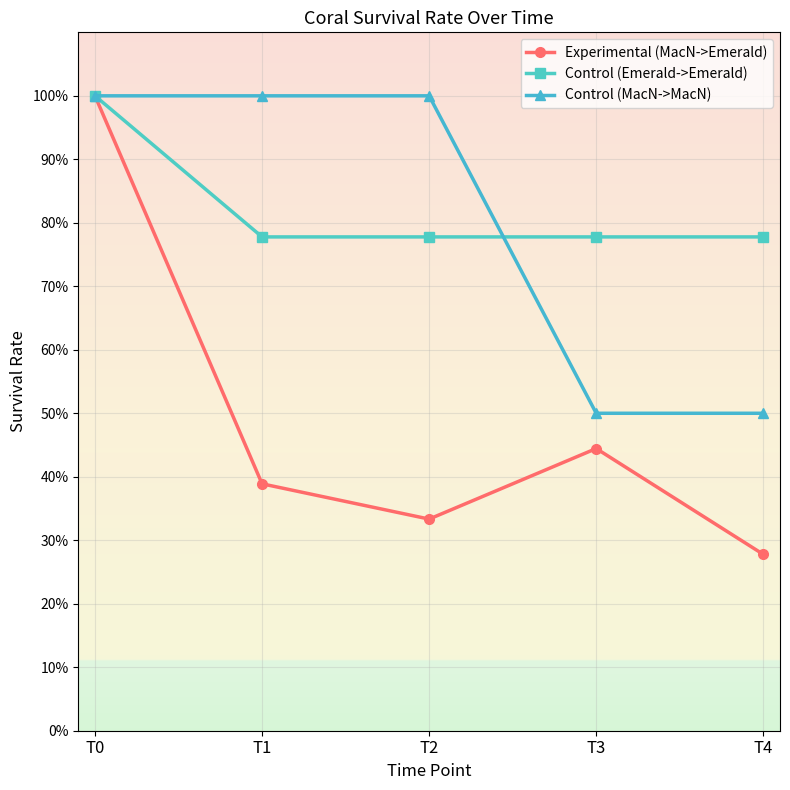

At which category is the sum across all series the highest?

T0